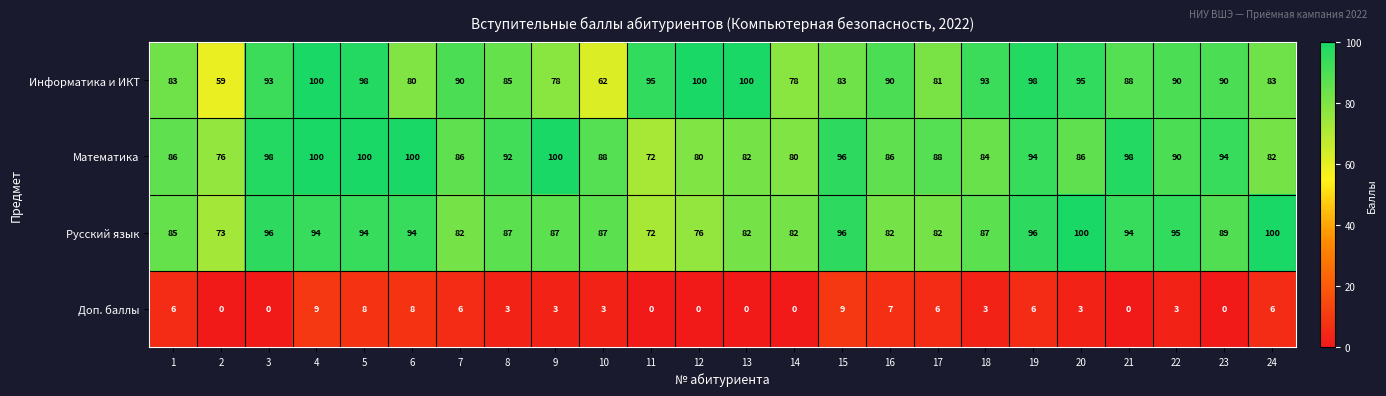

At 23, list the series in order from largest to smallest.

Математика, Информатика и ИКТ, Русский язык, Доп. баллы